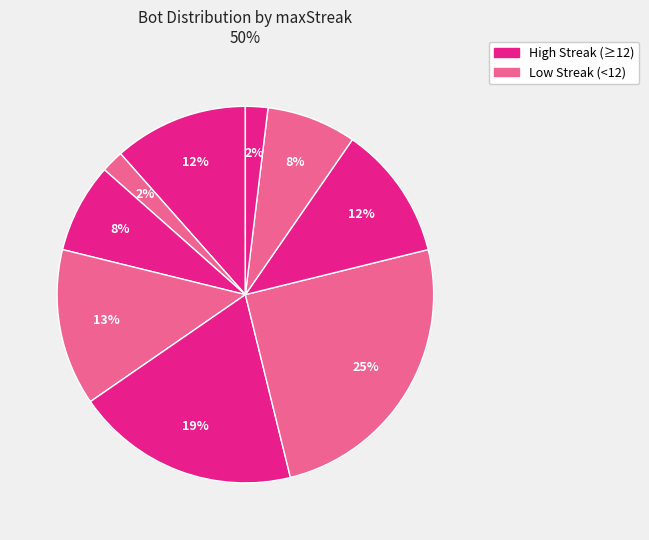

Count the number of slices in the pie.

9